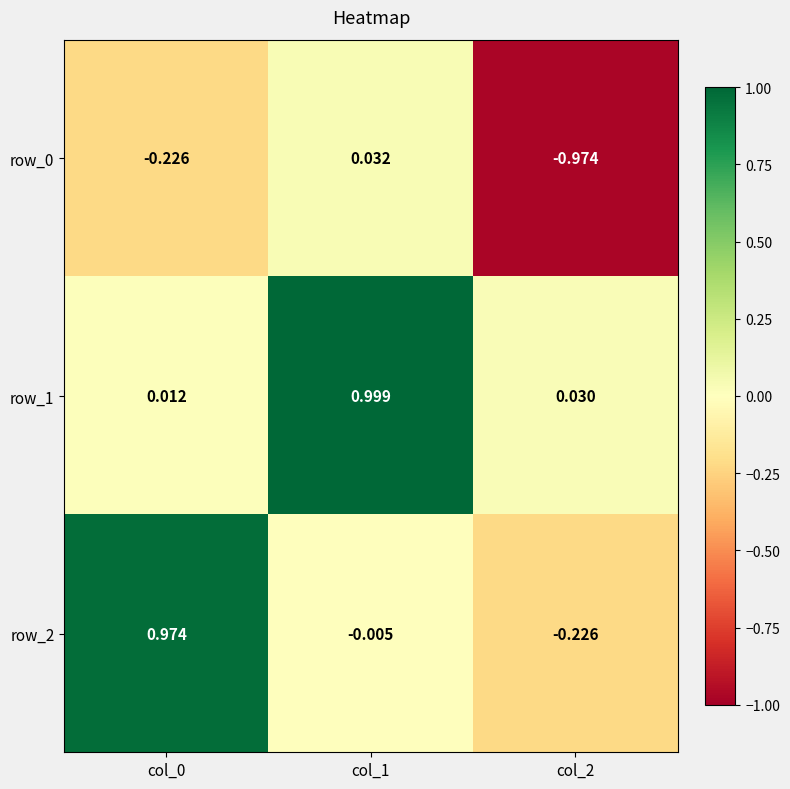

What is the average value of the row_0 series?

-0.4